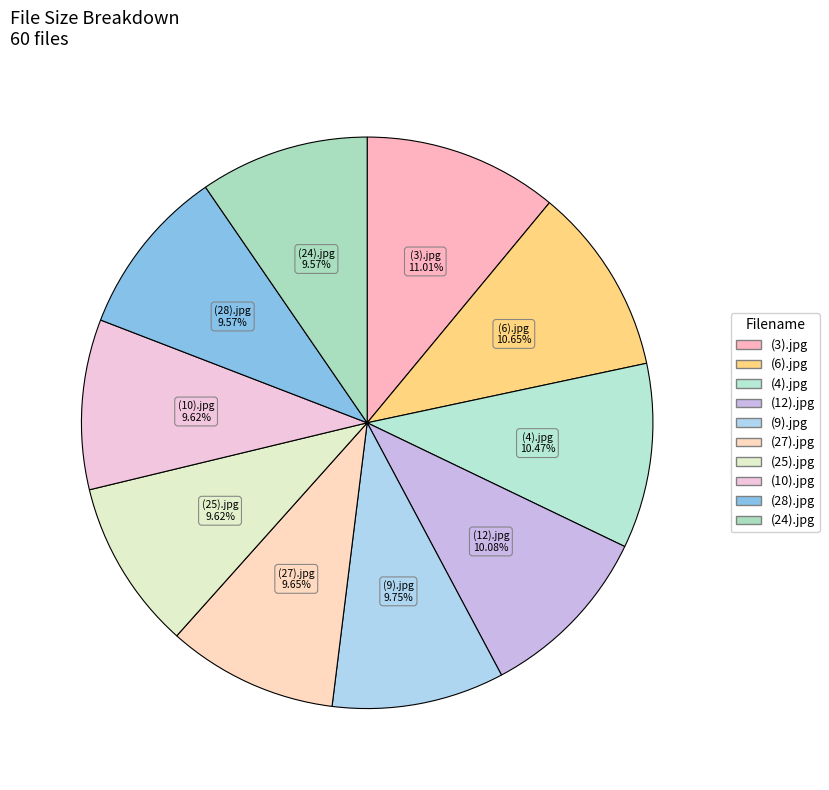

How many slices are in this pie chart?

10